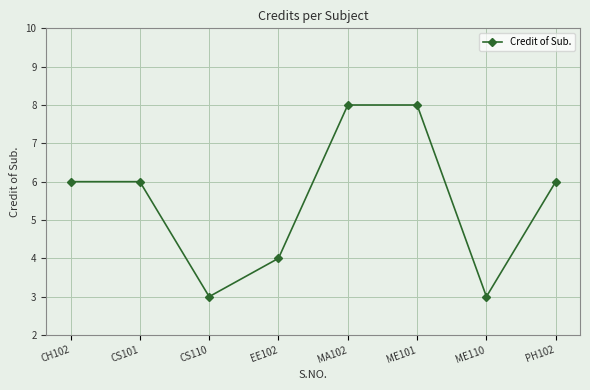

What is the value of the 4th point from the left?

4